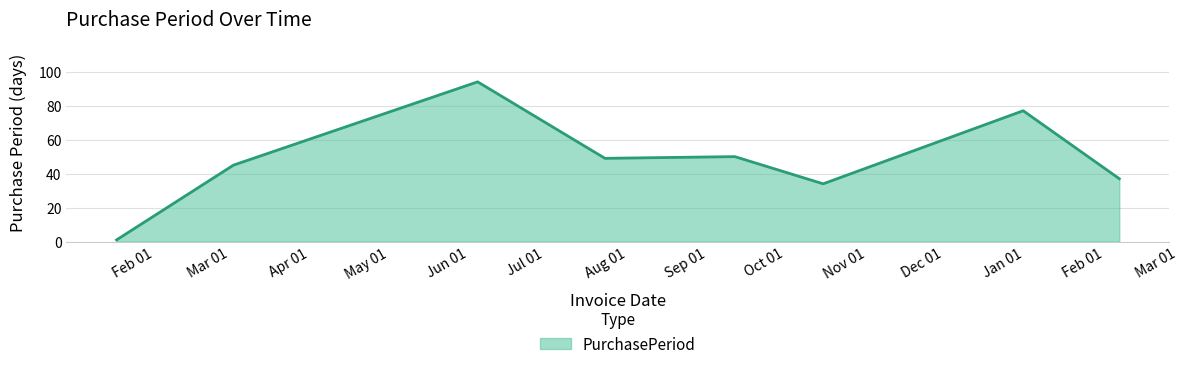

What is the greatest value displayed?

94